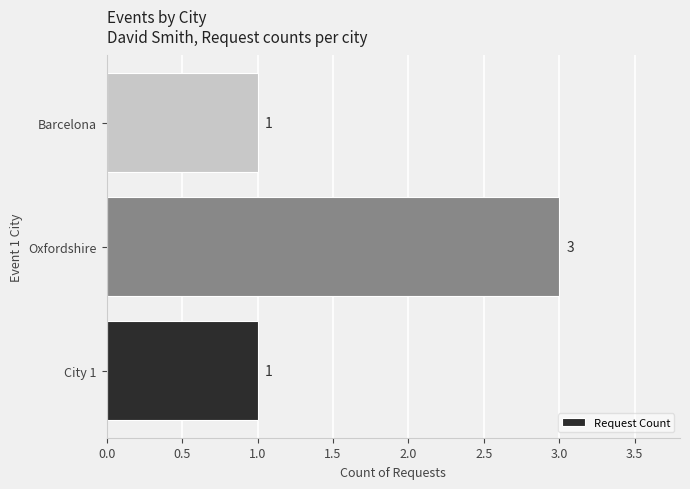

How many distinct data groups are displayed?

1